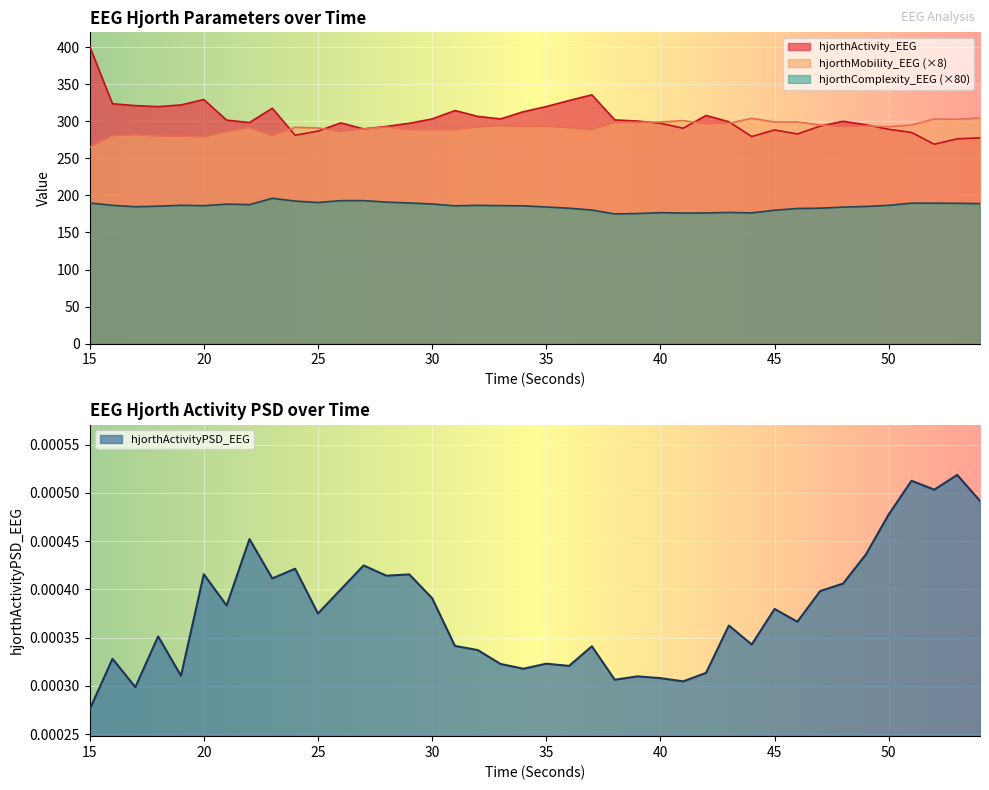

Is it true that hjorthActivity_EEG equals 405.4 at 43?

False